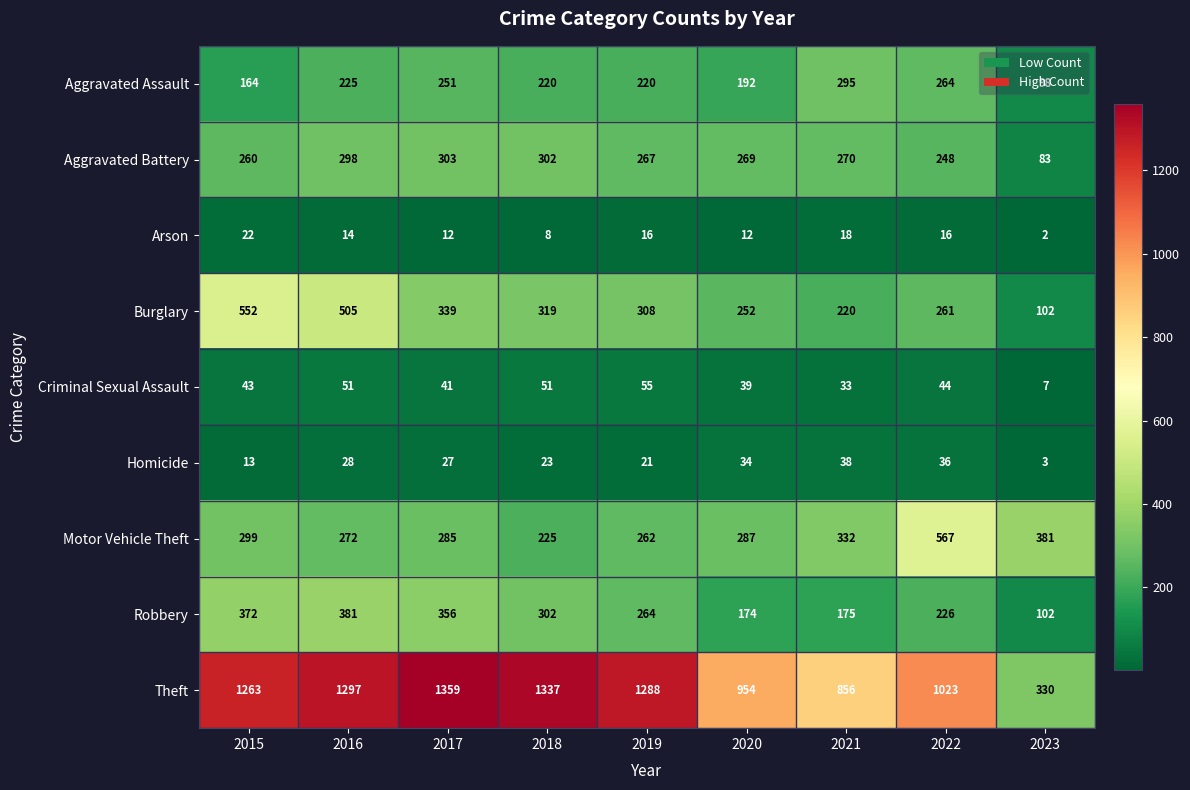

What is the sum of all Criminal Sexual Assault values?

364